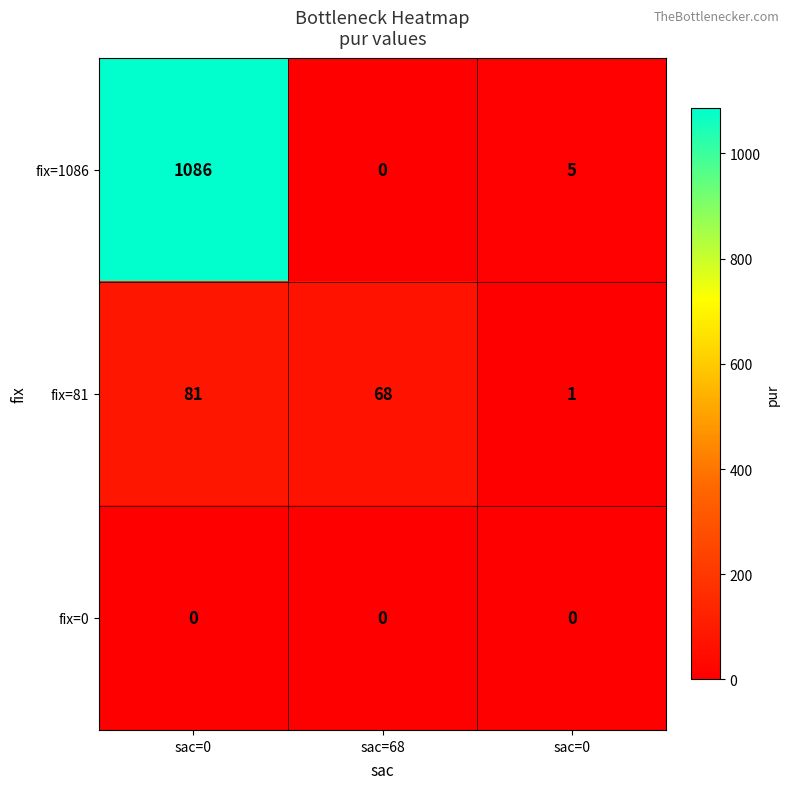

What is the total value across all series at sac=68?

68